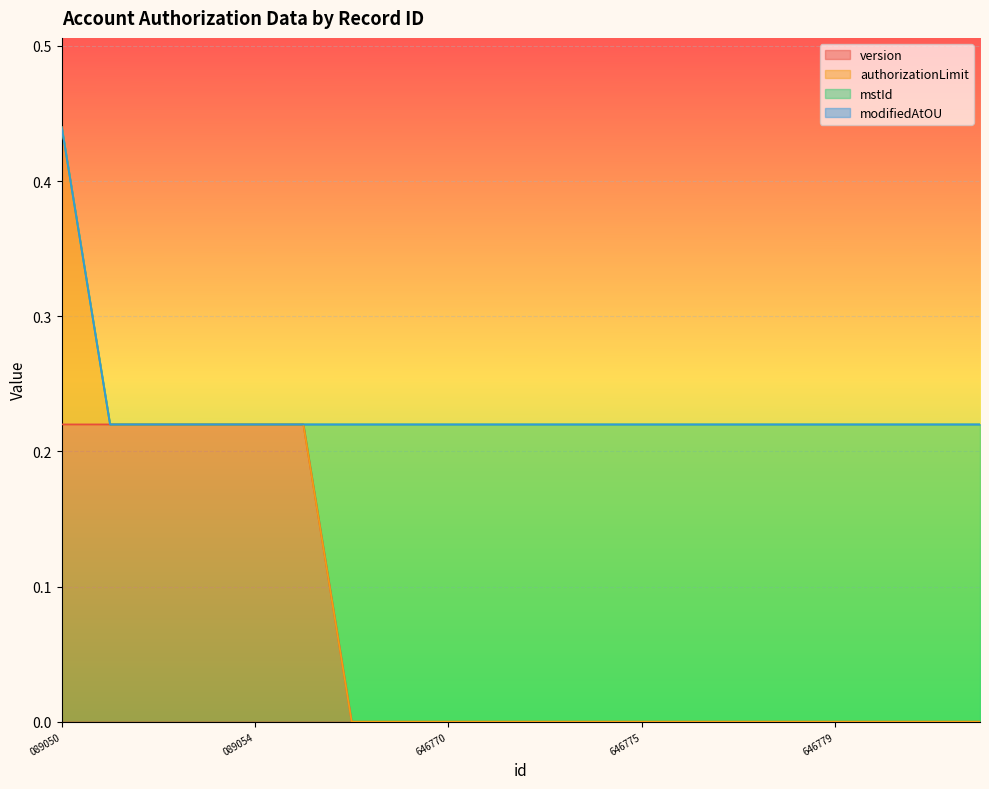

At how many categories does at least one series exceed 0?

20